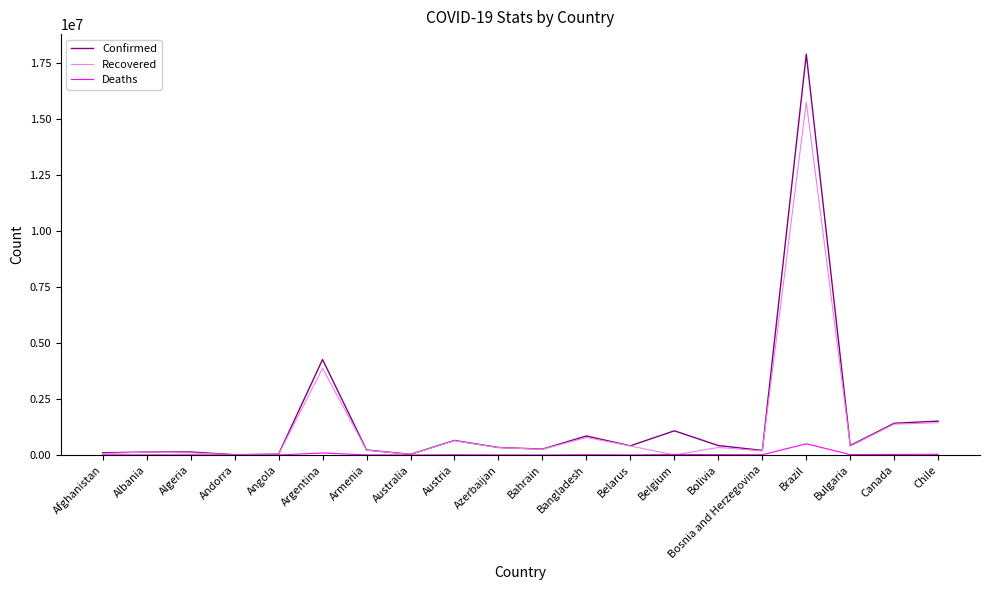

Where does the Deaths series first go above 9630?

Argentina